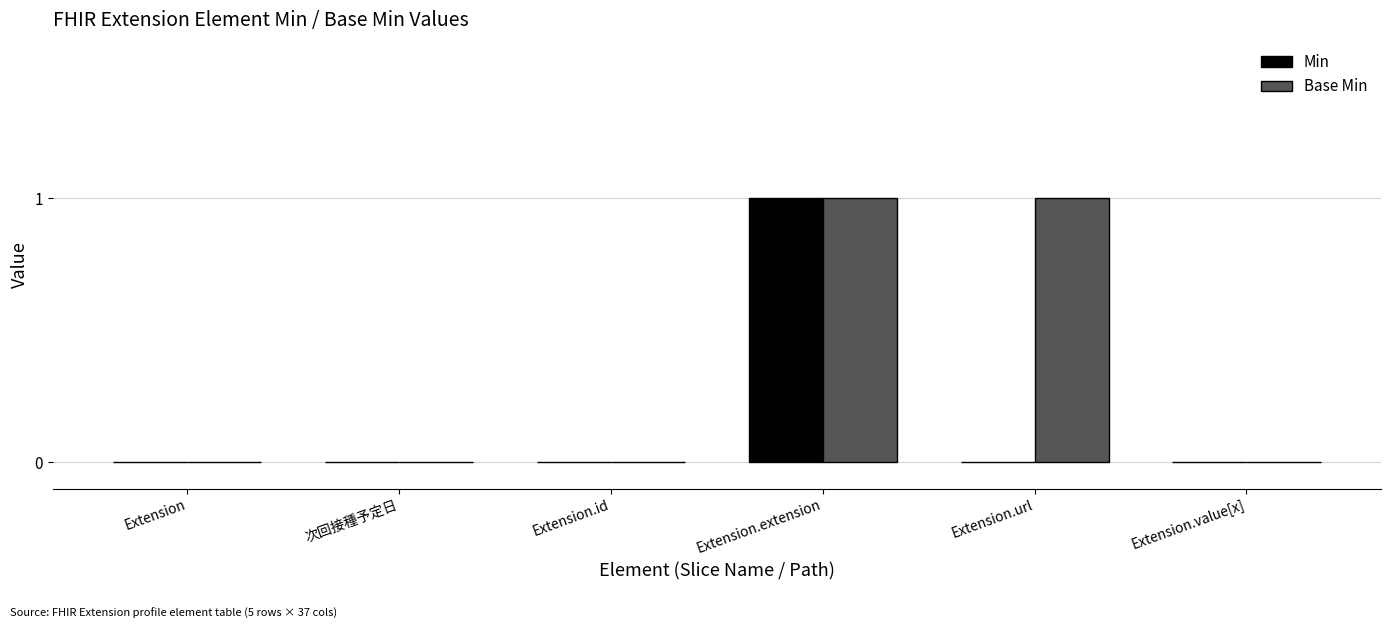

How many distinct data groups are displayed?

2